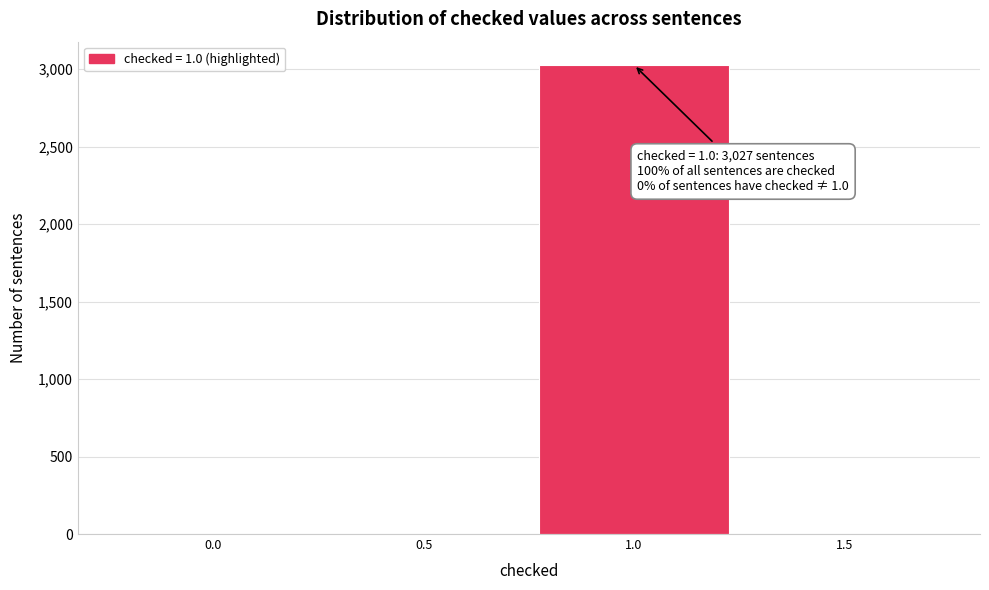

Which range on the x-axis has the tallest bar?

0.75 to 1.25